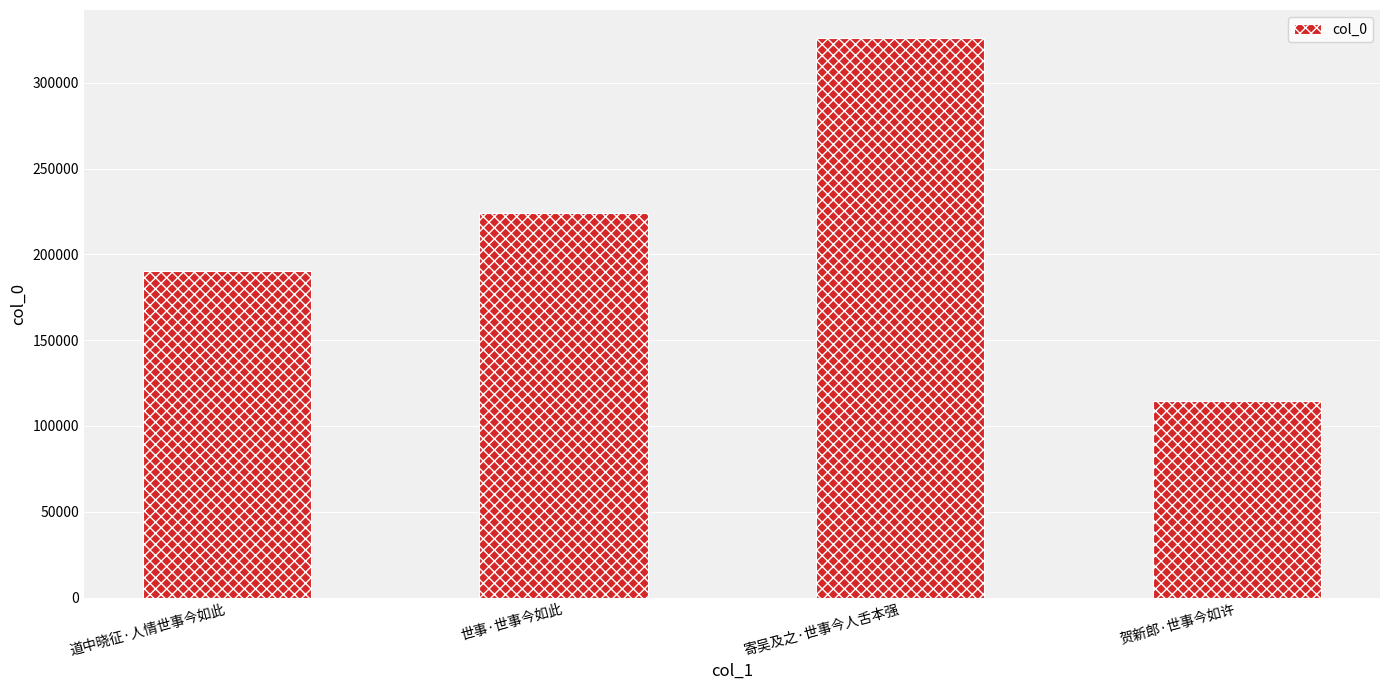

List the labels in order of value, largest first.

寄吴及之·世事今人舌本强, 世事·世事今如此, 道中晓征·人情世事今如此, 贺新郎·世事今如许